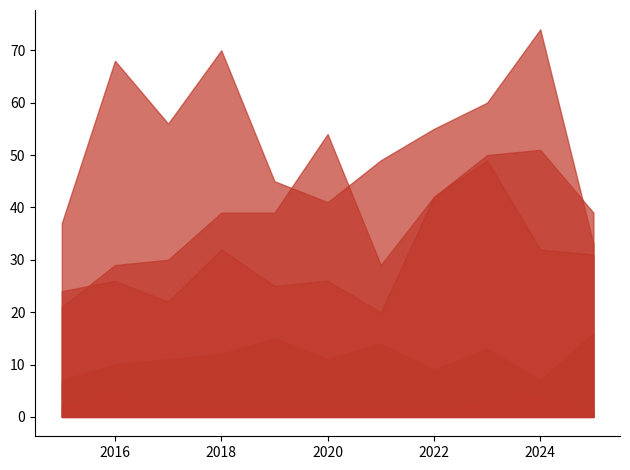

What is the maximum value shown in the chart?

74